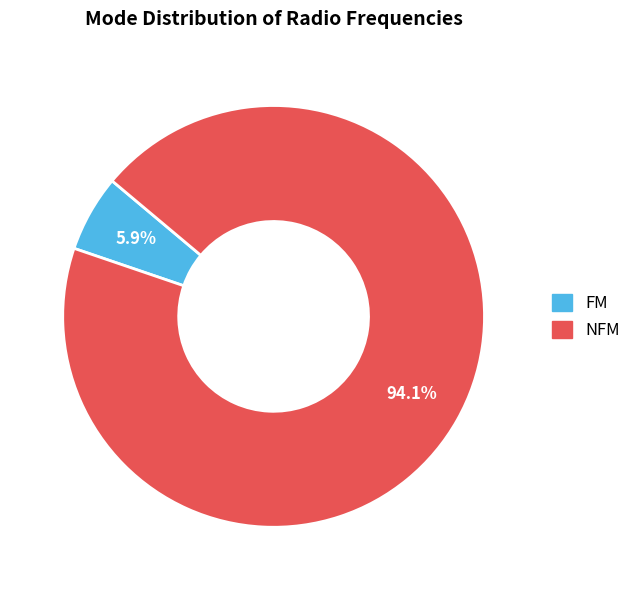

Approximately how many times larger is the value at FM compared to NFM?

0.1